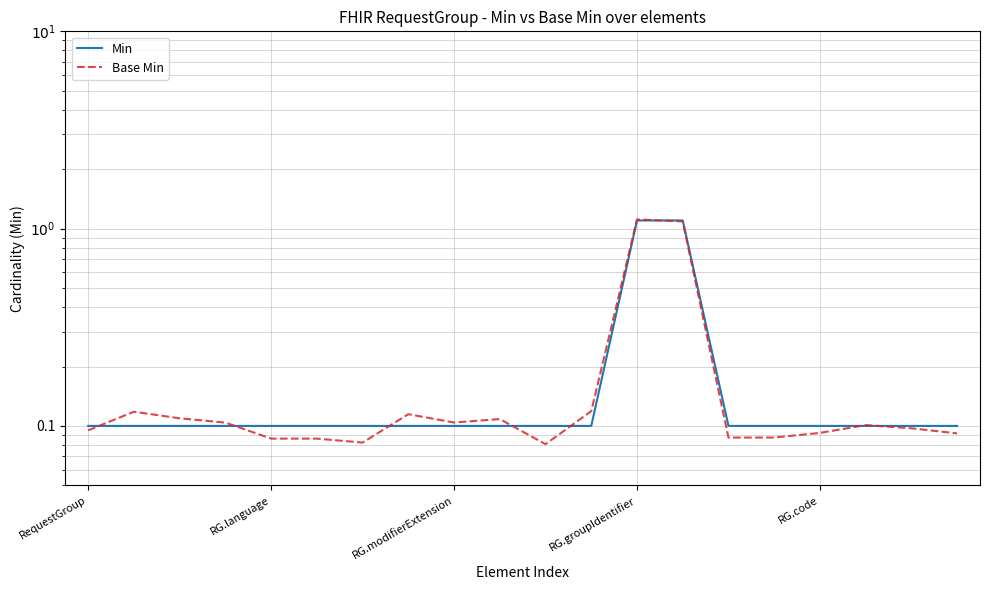

Rank the series by their maximum value, from lowest to highest.

Min, Base Min